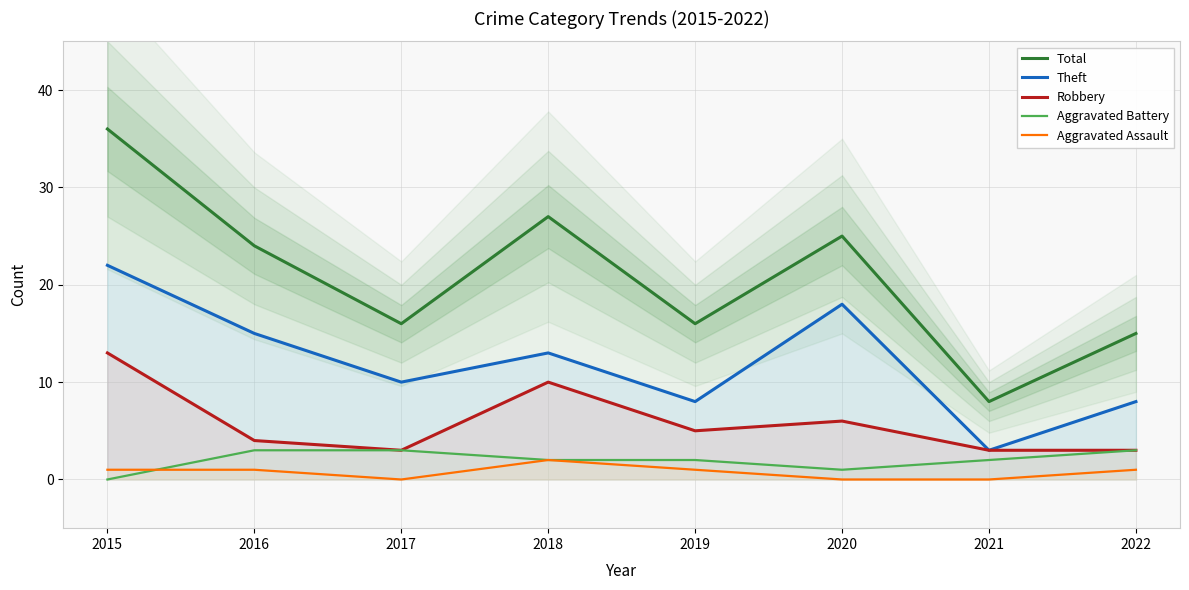

Between 2016 and 2022, which series saw the biggest shift?

Total